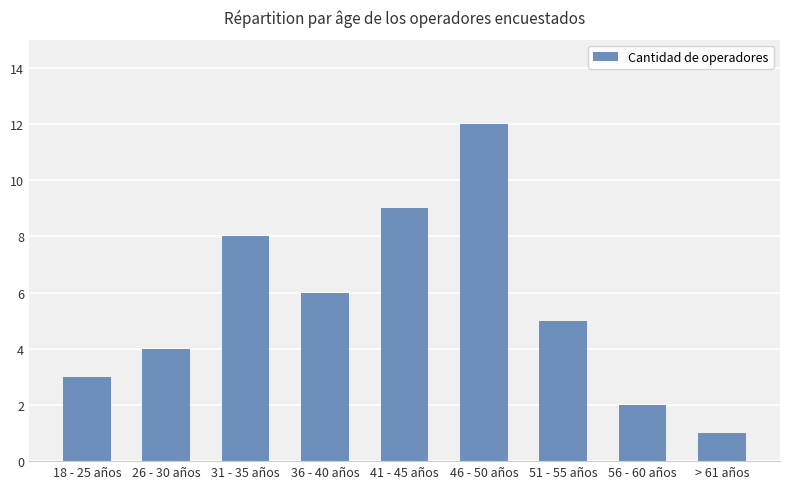

The value at 18 - 25 años is 3. True or false?

True